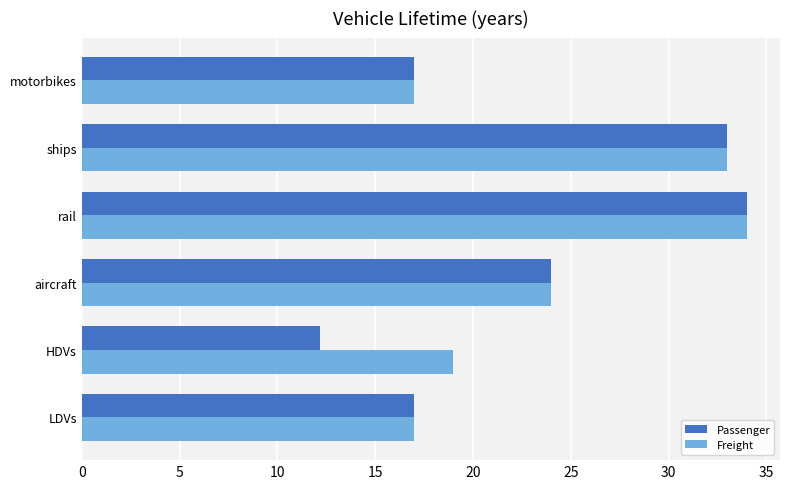

What is the difference between the second highest and second lowest values in the Passenger series?

16.0